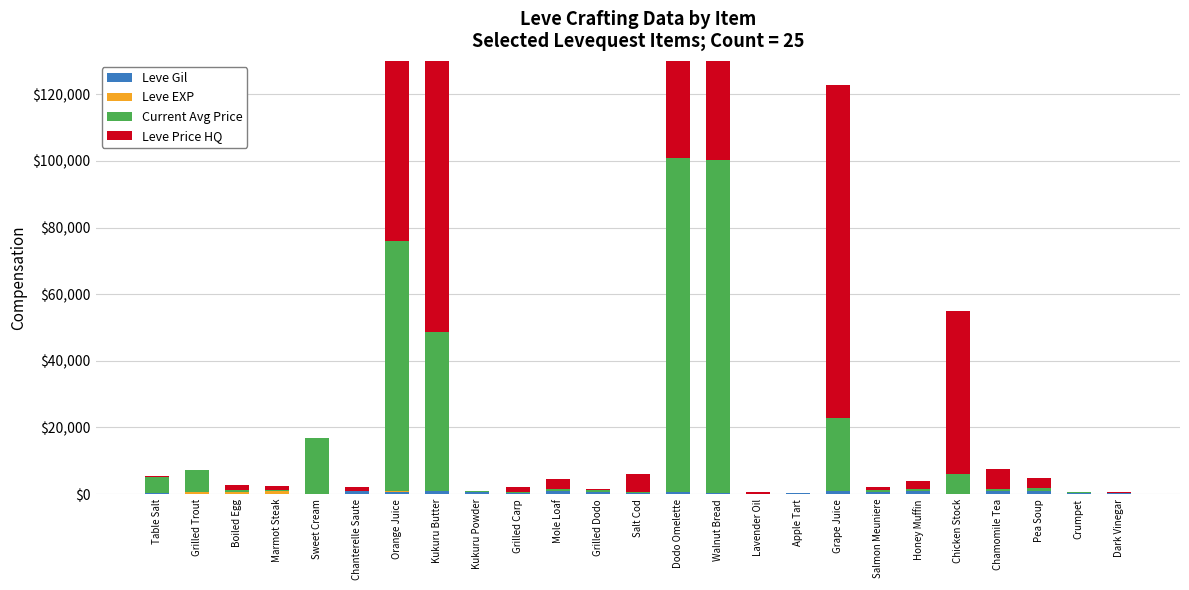

Reading right to left, what are all the values shown in this chart?

Leve Gil: 240	430	800	990	10	960	680	880	330	40	270	740	220	770	990	220	780	980	790	810	170	113	112	112	420
Leve EXP: 36	53	31	12	20	22	18	11	18	13	19	17	3	4	9	3	3	1	2	1	1	900	630	540	1
Current Avg Price: 84	100	999	662	5952	708	507	21842	137	93	100000	100000	458	545	656	478	113	47655	75025	244	16734	175	500	6647	4847
Leve Price HQ: 362	0	2999	6000	49008	2136	799	100000	0	357	78520	100000	5332	270	3000	1492	0	100000	100000	960	0	1200	1500	0	205